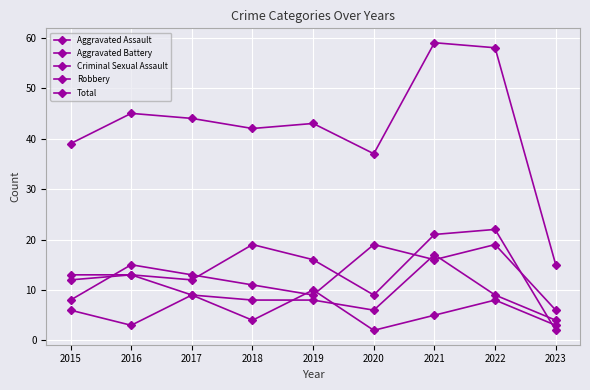

Is this an area chart (filled region under the line)?

No